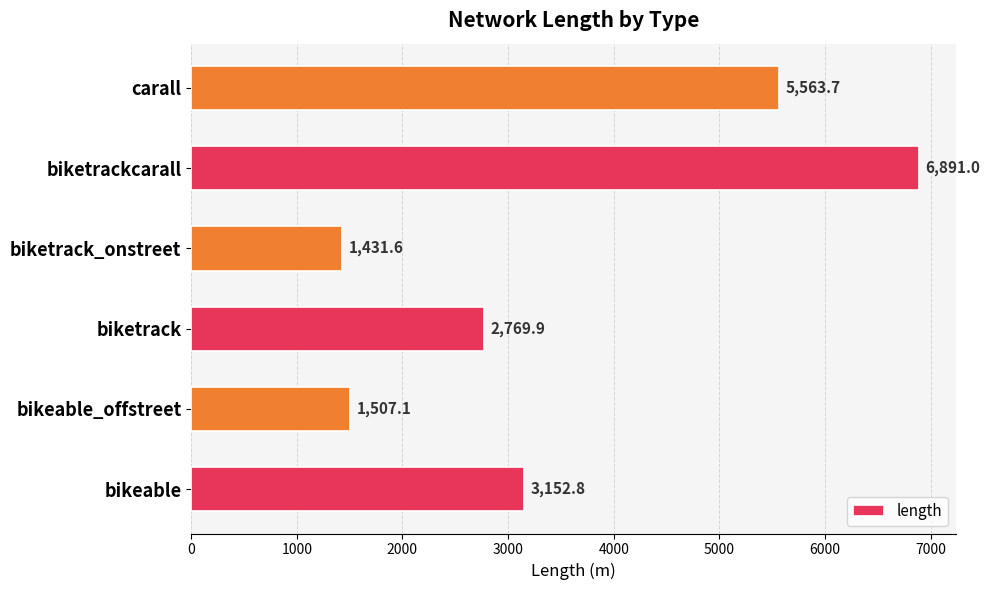

Reading bottom to top, what are all the values shown in this chart?

bikeable=3152.8	bikeable_offstreet=1507.1	biketrack=2769.9	biketrack_onstreet=1431.6	biketrackcarall=6891.0	carall=5563.7